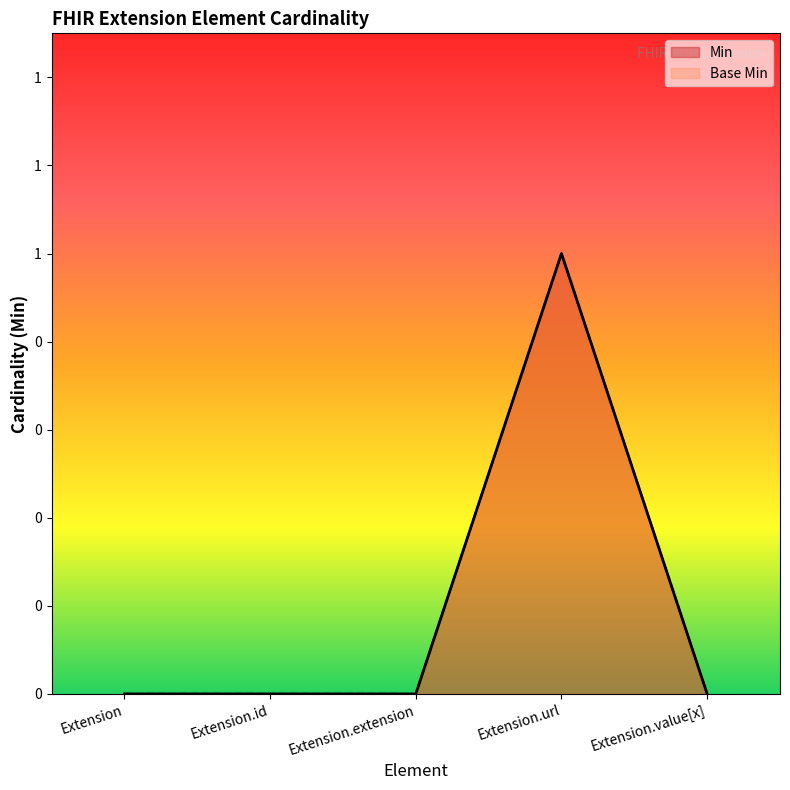

What is the label of the 4th point from the left?

Extension.url